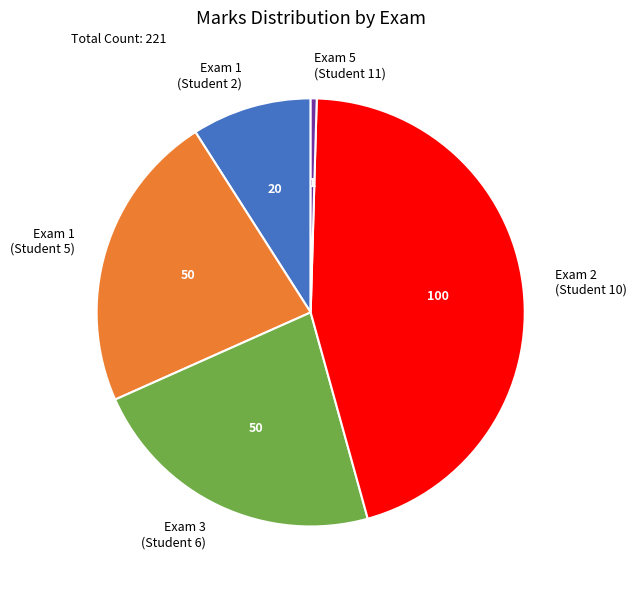

Is there any slice that represents more than half of the pie?

No